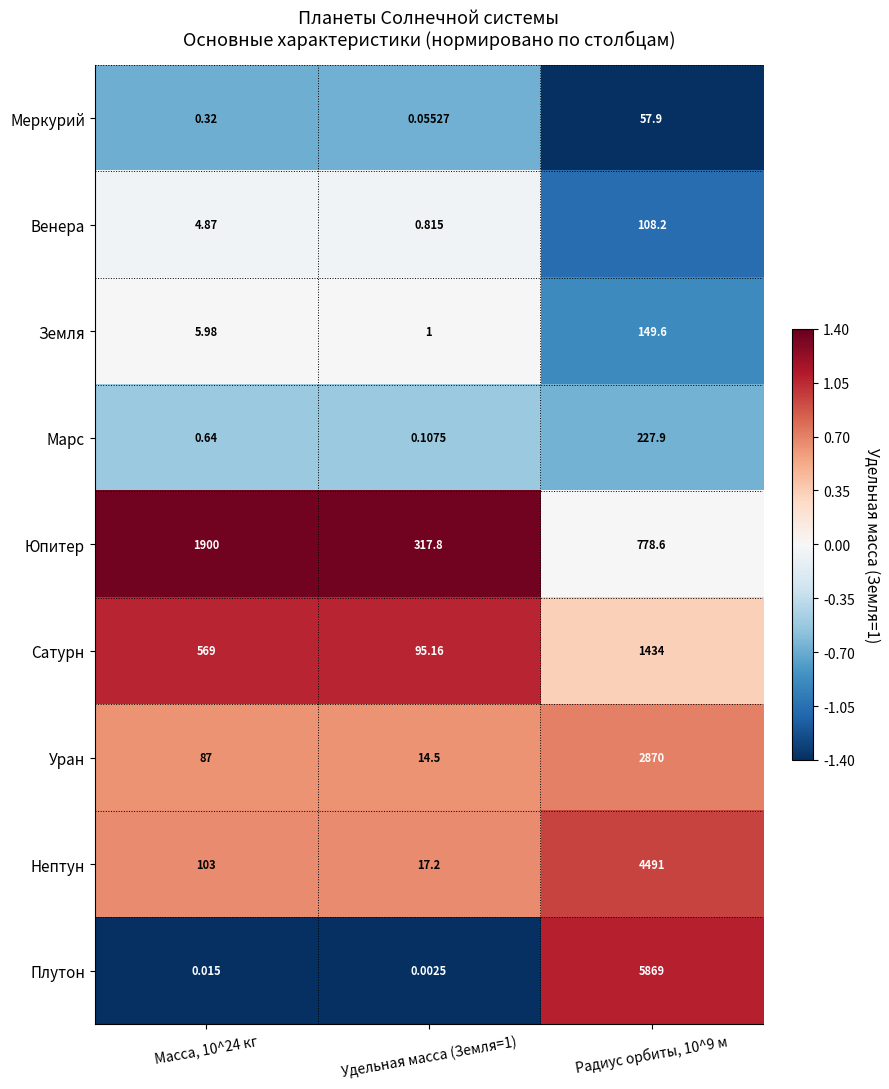

Which series has the largest range (max minus min)?

Плутон